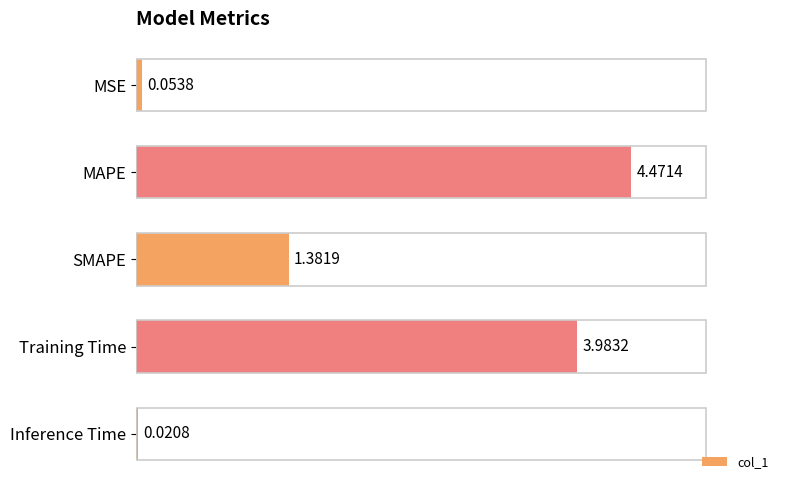

What is the change in value from MSE to MAPE?

+4.4